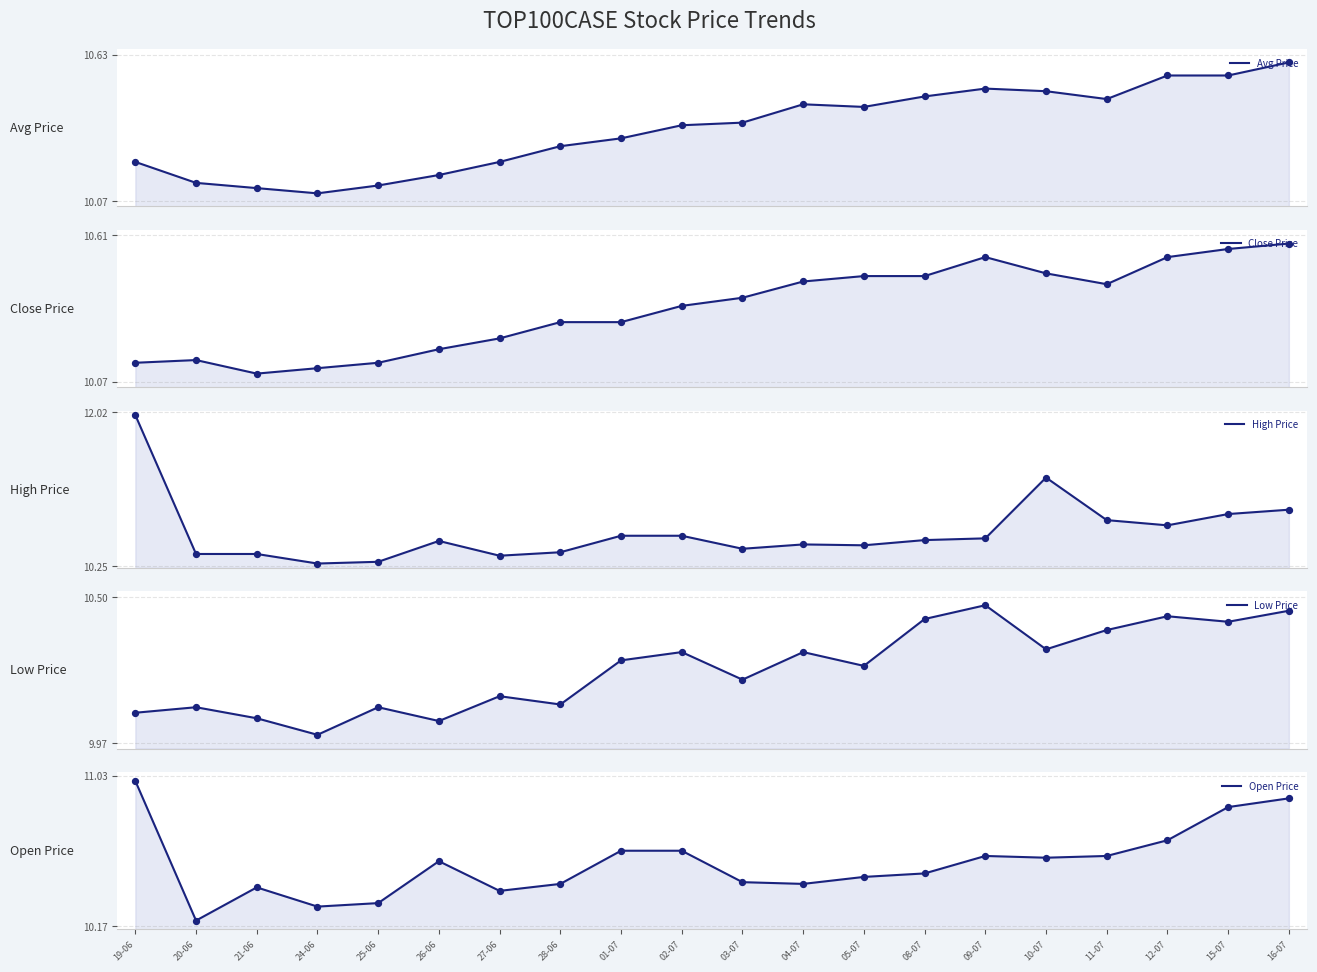

At which category is the sum across all series the highest?

19-06